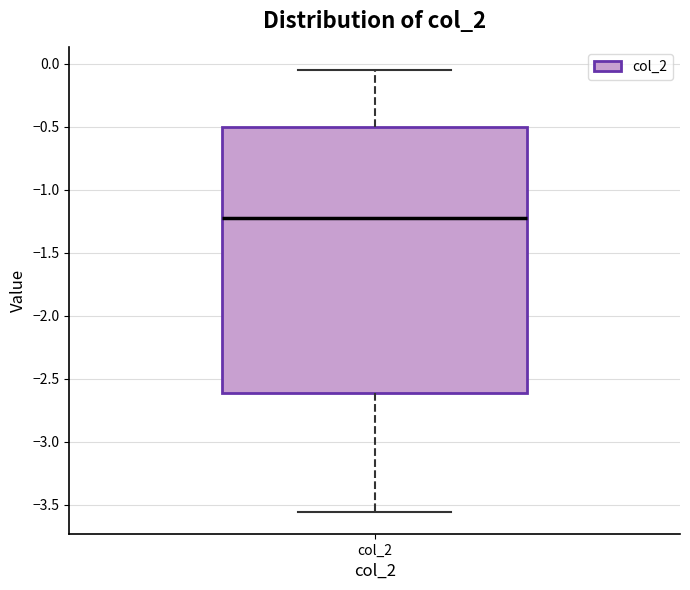

Transcribe this box plot: give where the median line is, the range the box spans, and where the two whiskers end, as read against the y-axis. The values are not printed on the chart, so give them approximately, as read against the axis.

median -1.25, box -2.60 to -0.50, whiskers -3.55 to -0.05